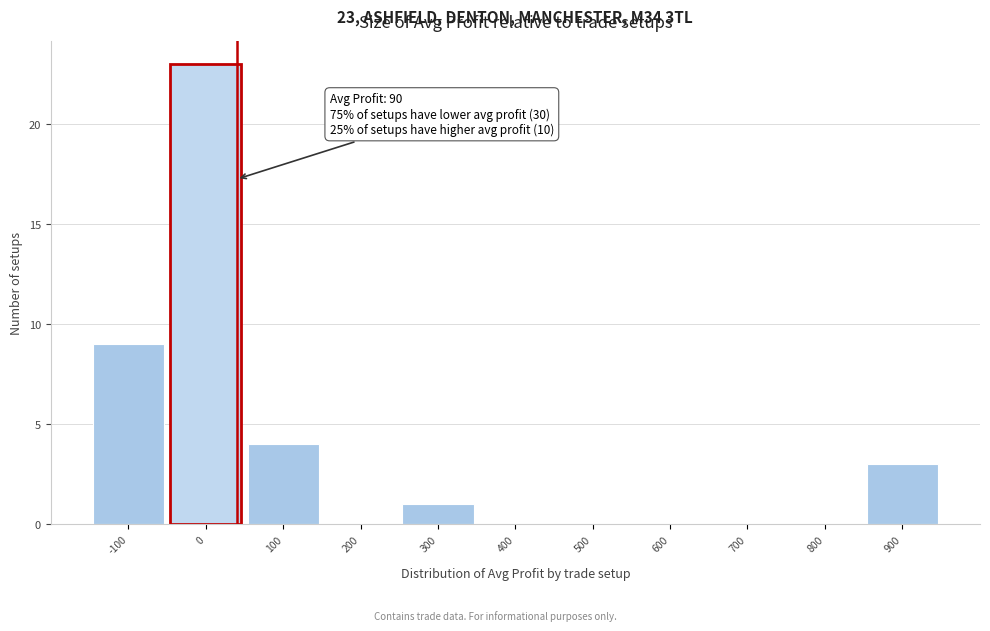

Reading left to right, extract all data points from this chart.

-100=9	0=23	100=4	200=0	300=1	400=0	500=0	600=0	700=0	800=0	900=3